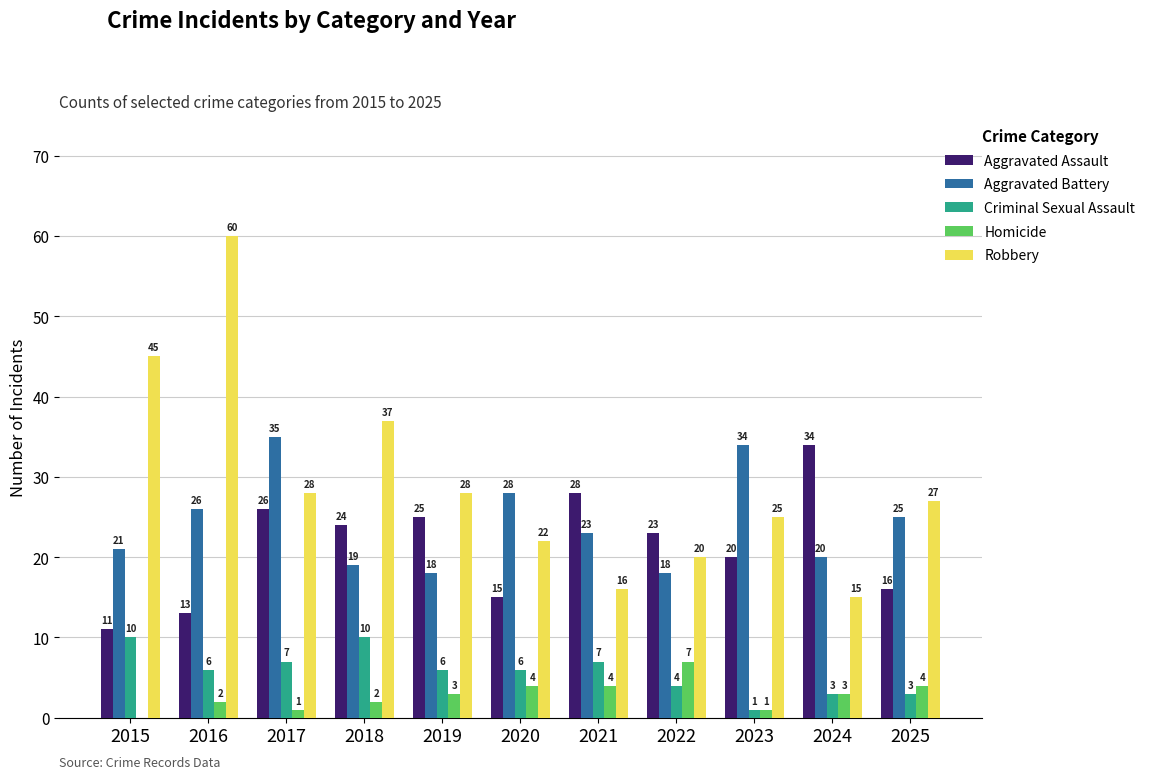

Does the chart contain stacked bars?

No